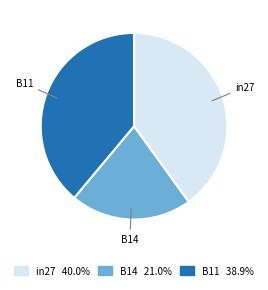

Which slice is the largest?

in27